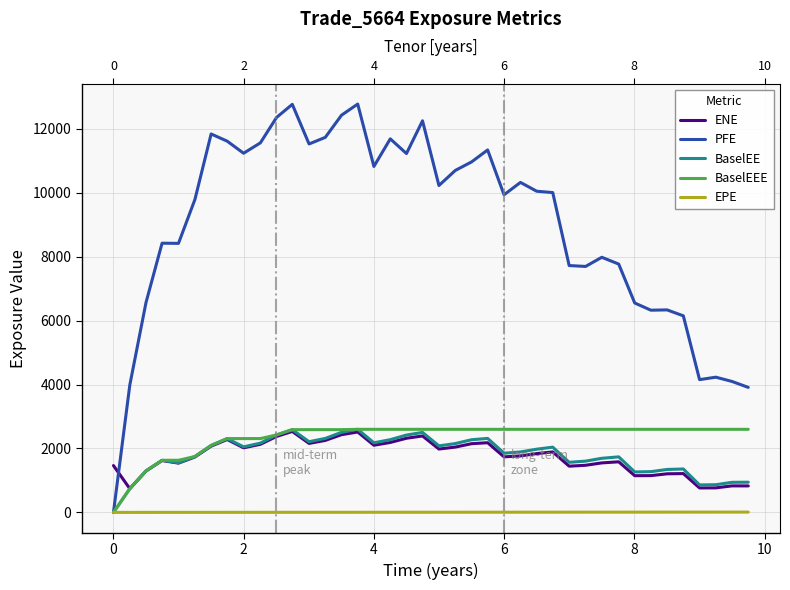

What is the total value across all series at 35?

11334.8